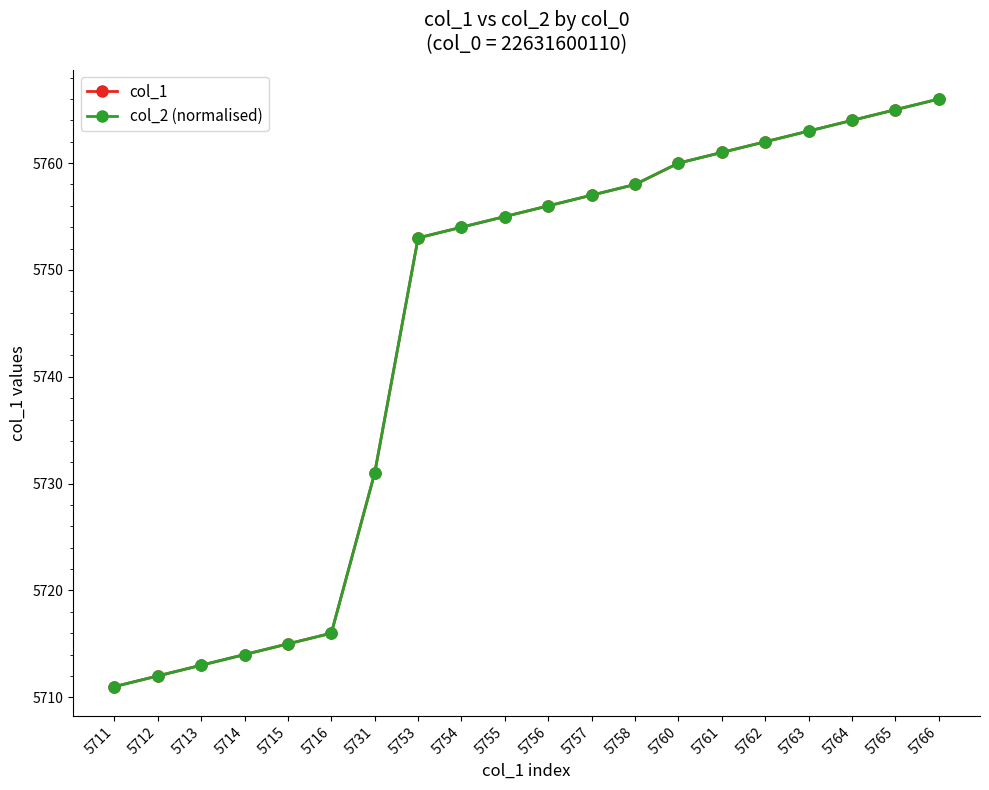

Which series has the largest total across all categories?

col_1